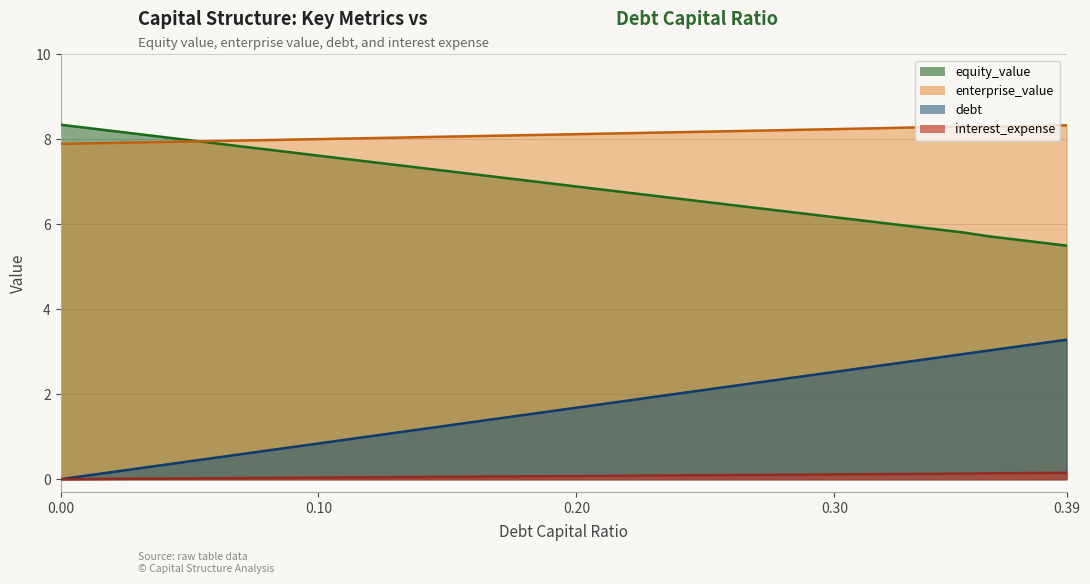

How many values in the enterprise_value series are below 8?

2